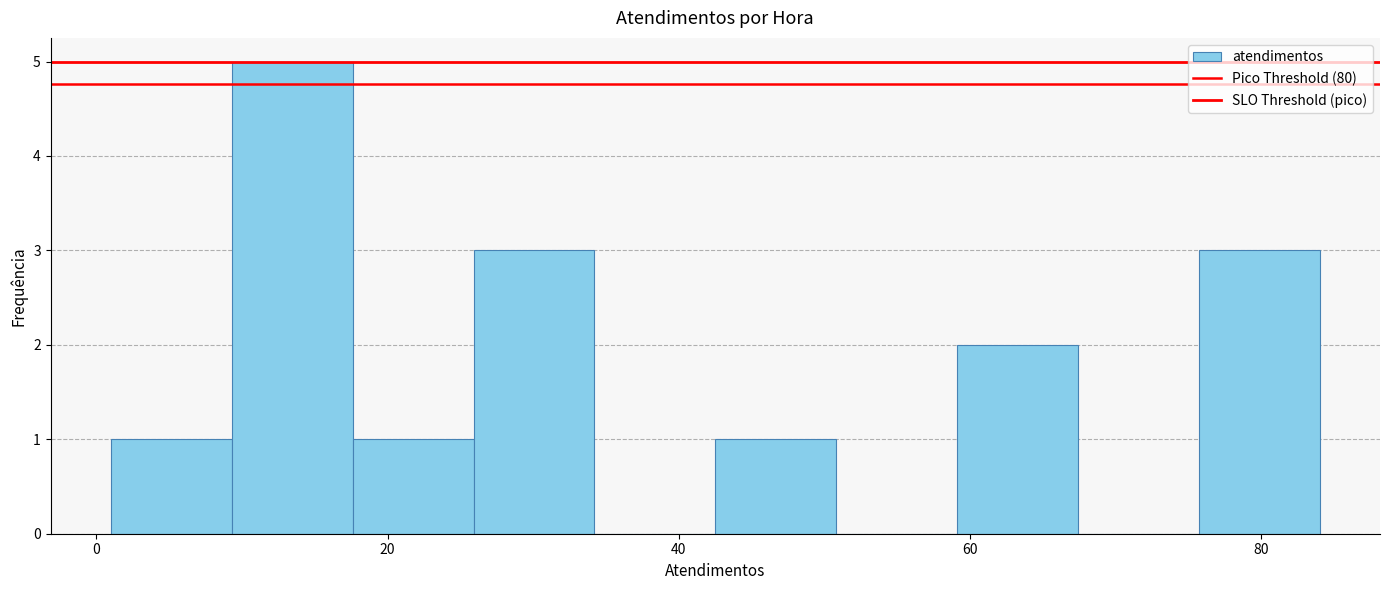

What is the height of the bar covering 60 to 68 on the x-axis? Neither the bar edges nor the heights are printed on the chart, so give them approximately, as read against the axes.

2